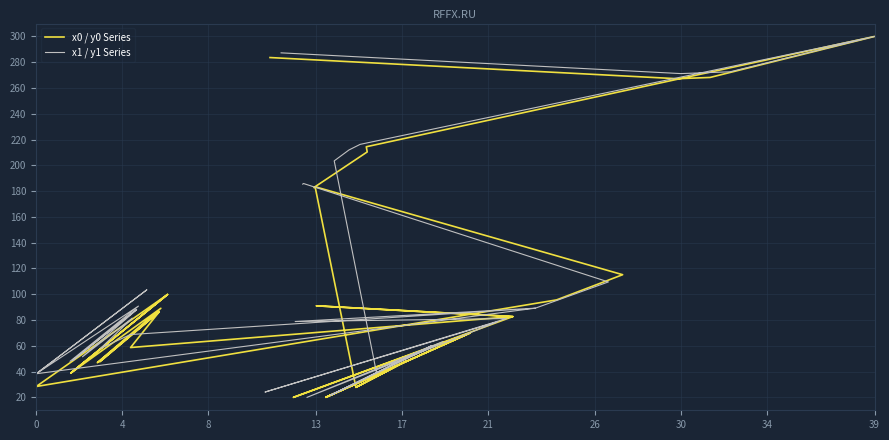

How many intersections are there between x0 / y0 Series and x1 / y1 Series?

16